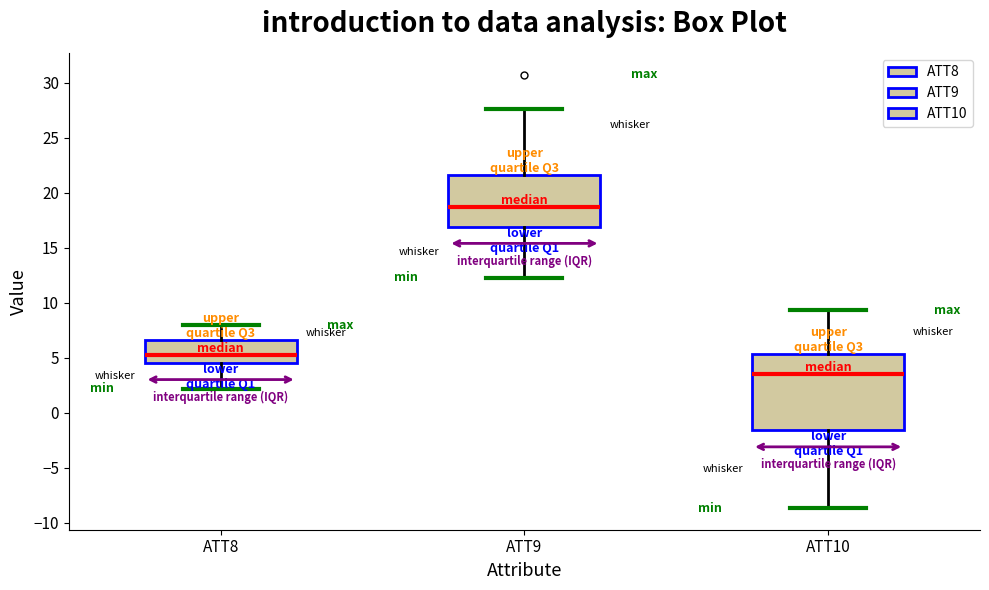

Where is the upper edge of the box for ATT8 on the y-axis? The values are not printed on the chart, so give them approximately, as read against the axis.

6.5